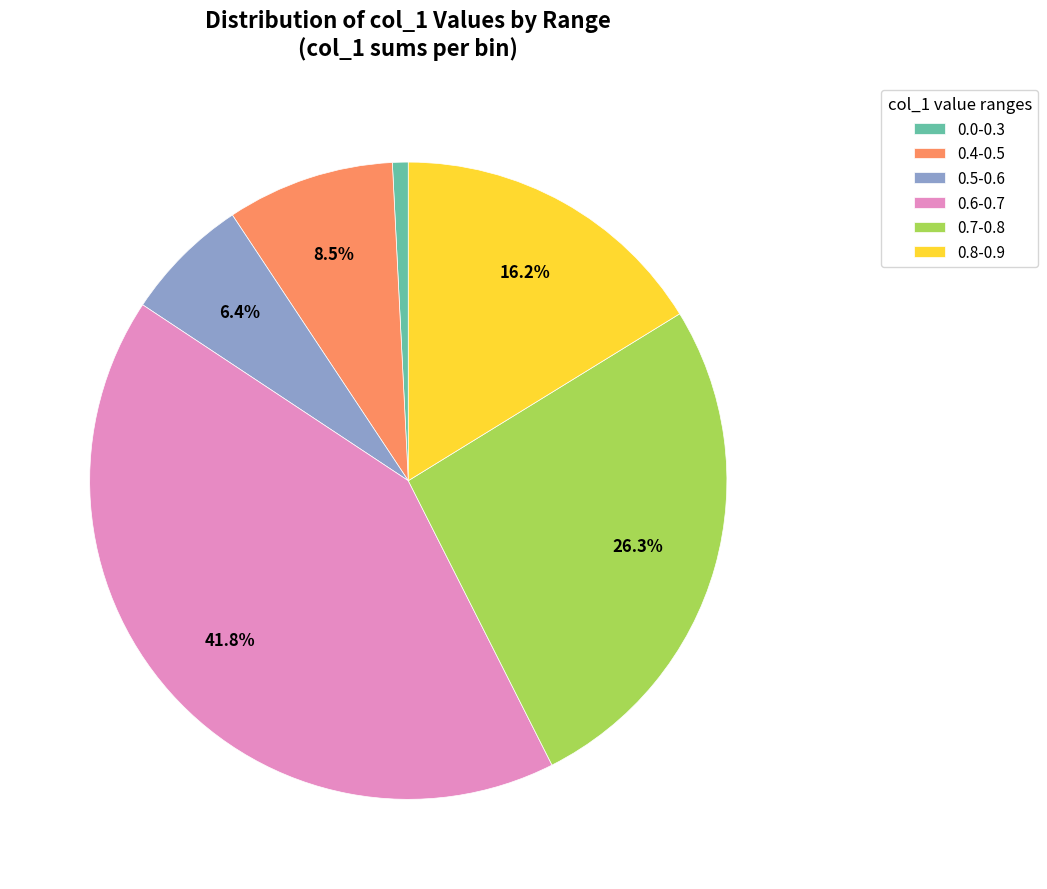

Which slice is the smallest?

0.0-0.3